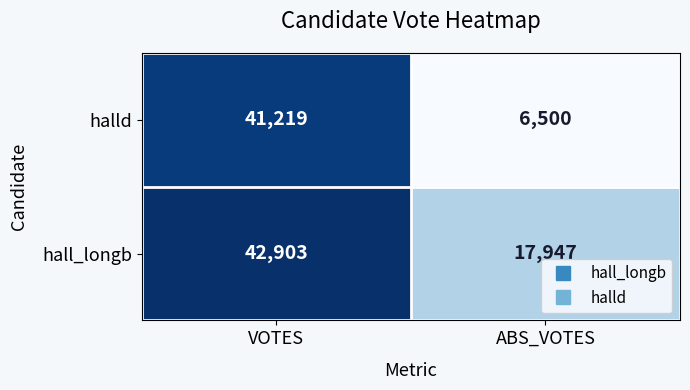

At how many categories does at least one series exceed 23716?

1